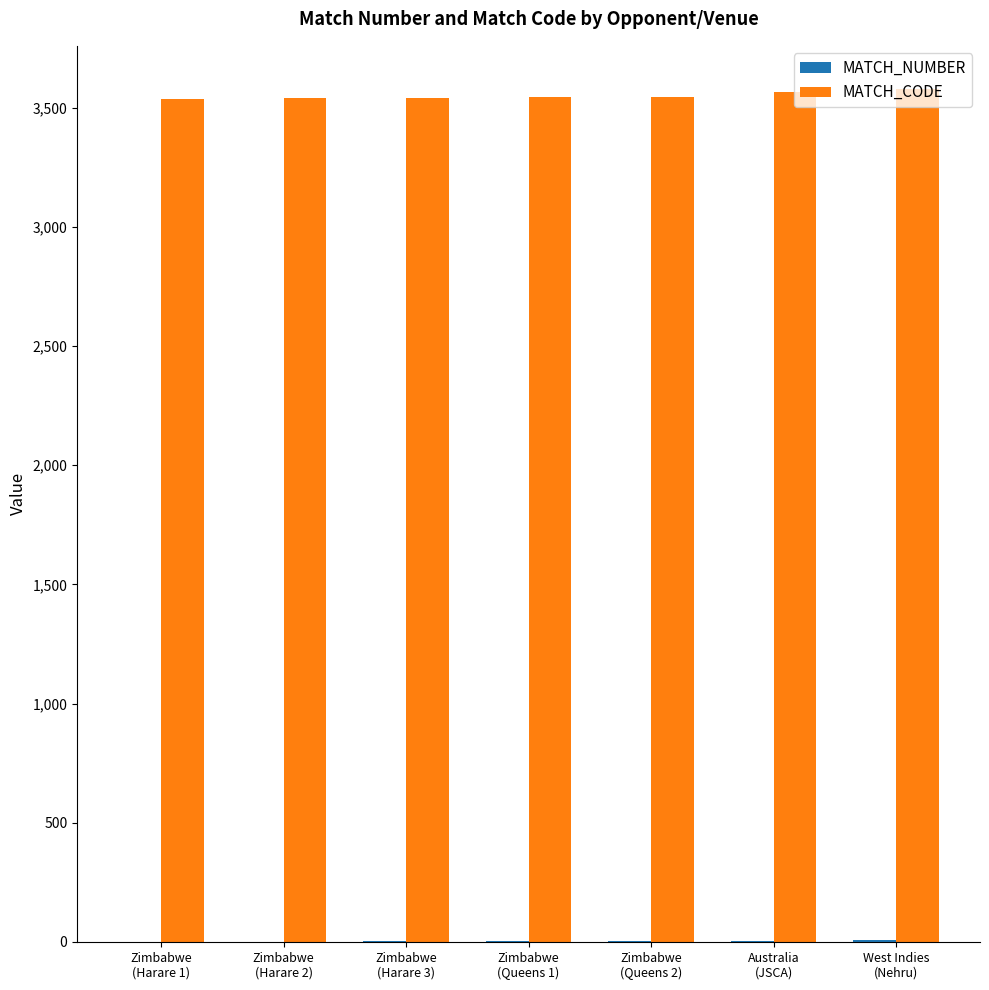

Which series has the largest total across all categories?

MATCH_CODE